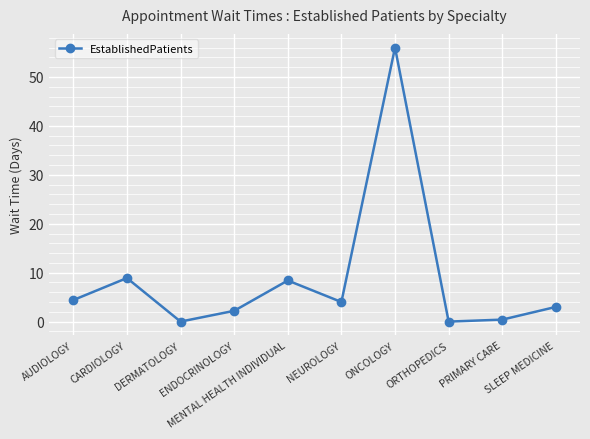

What is the label of the 6th point from the left?

NEUROLOGY